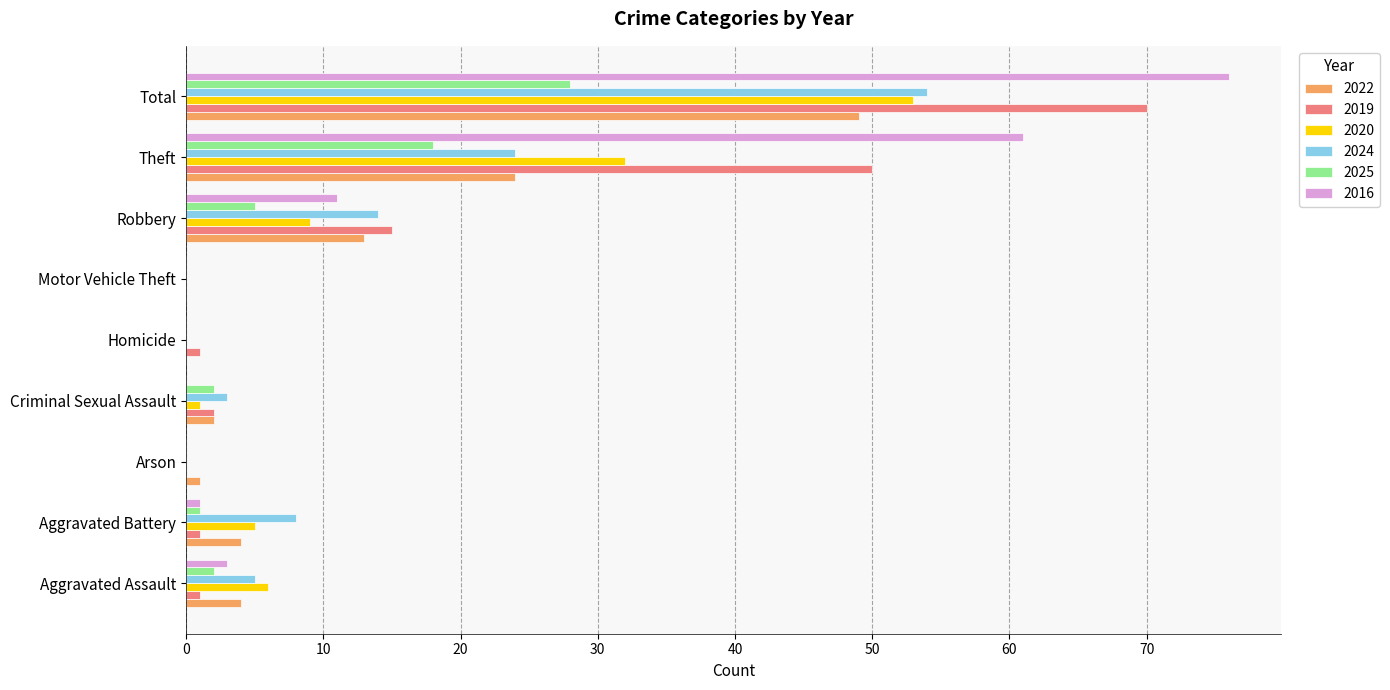

The 2020 series shows 0 at Homicide. True or false?

True